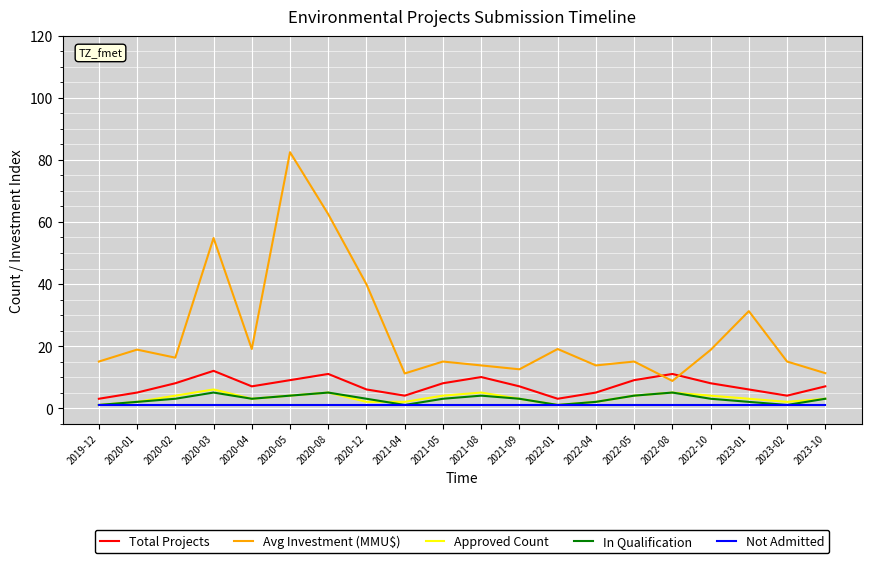

Which series has the widest spread of values?

Avg Investment (MMU$)